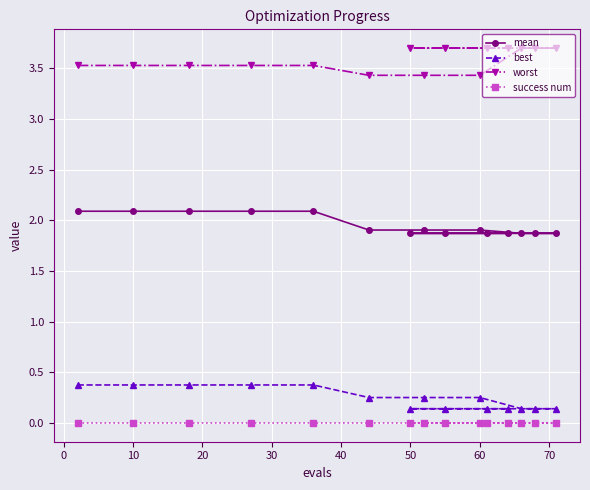

What is the minimum value for worst?

3.4